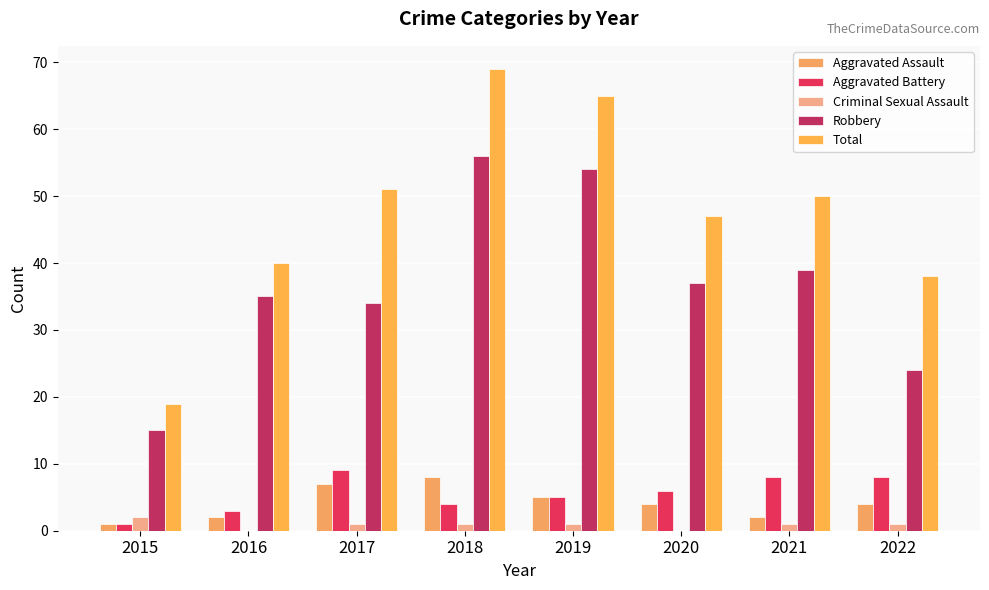

Where is Robbery nearest to the value 35?

2016